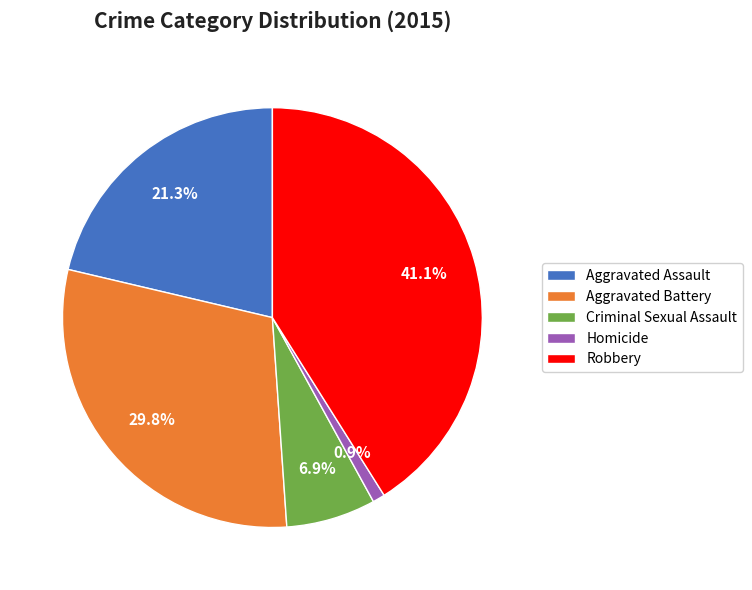

To the nearest percent, what is the difference between the largest and smallest slice percentages?

40%